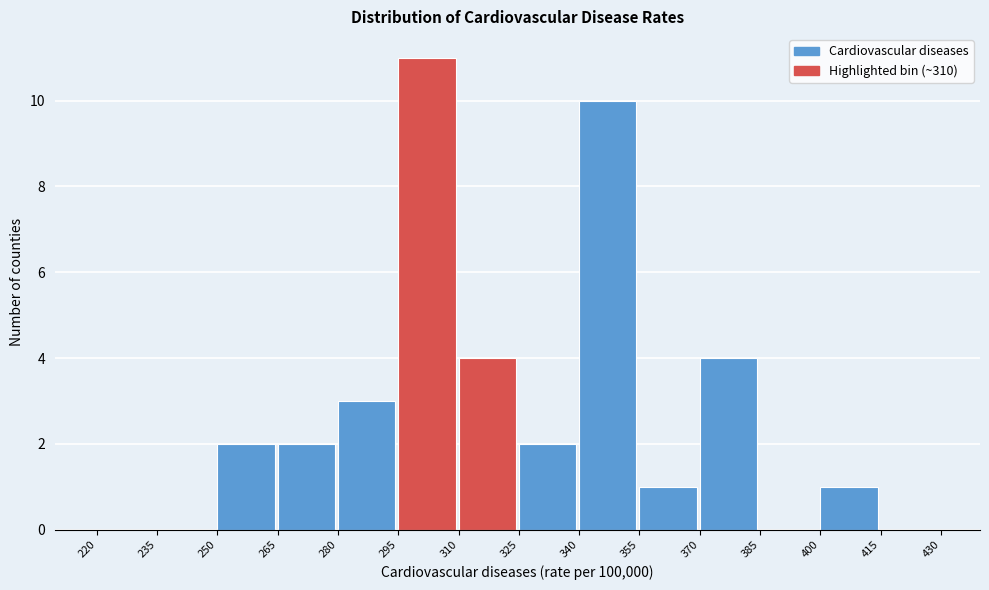

What is the height of the bar covering 280 to 295 on the x-axis? The values are not printed on the chart, so give them approximately, as read against the axis.

3